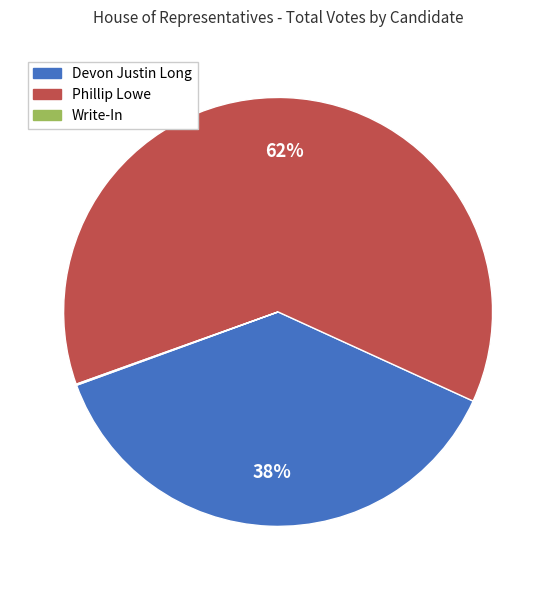

What percentage is the Devon Justin Long slice, to the nearest percent?

38%